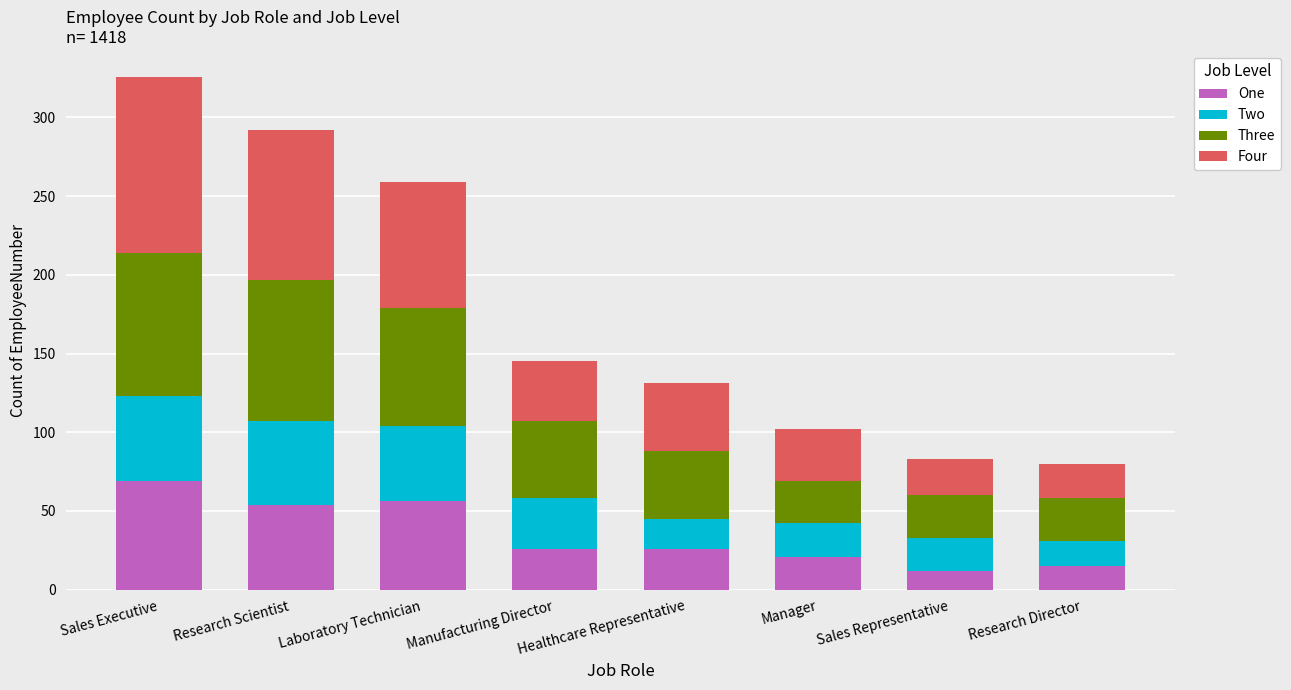

What are all the series names shown in the legend?

One, Two, Three, Four